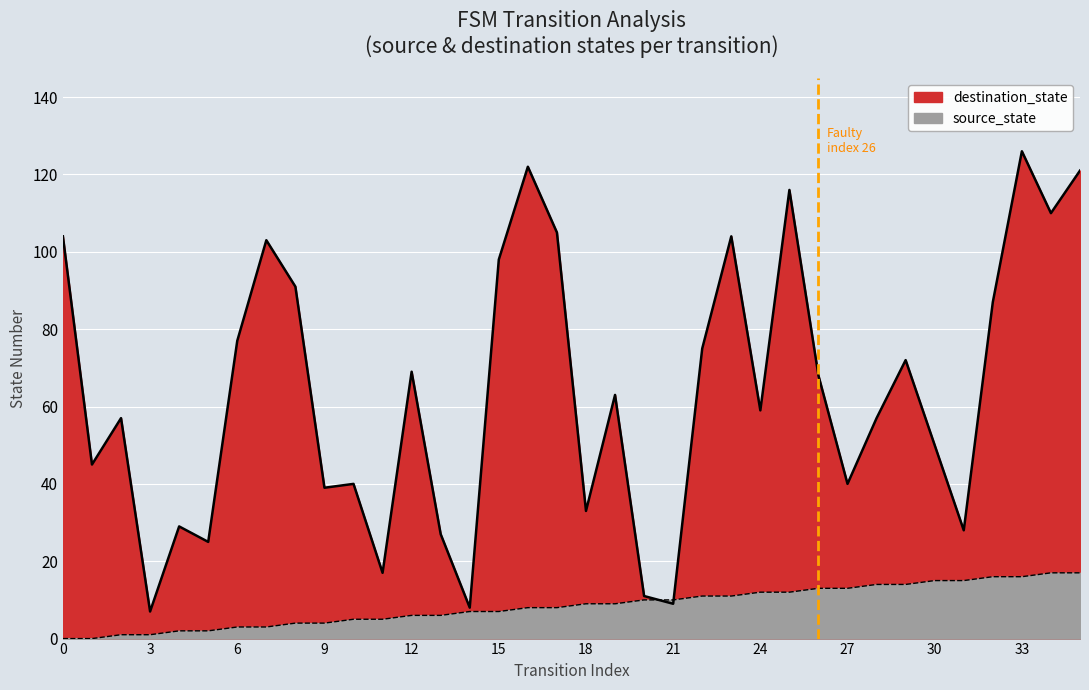

Rank the series at 3 from highest to lowest value.

destination_state, source_state